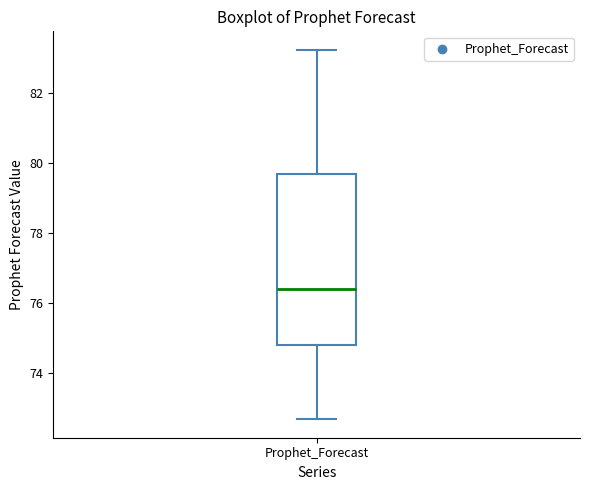

Transcribe this box plot: give where the median line is, the range the box spans, and where the two whiskers end, as read against the y-axis. The values are not printed on the chart, so give them approximately, as read against the axis.

median 76.4, box 74.8 to 79.6, whiskers 72.6 to 83.2